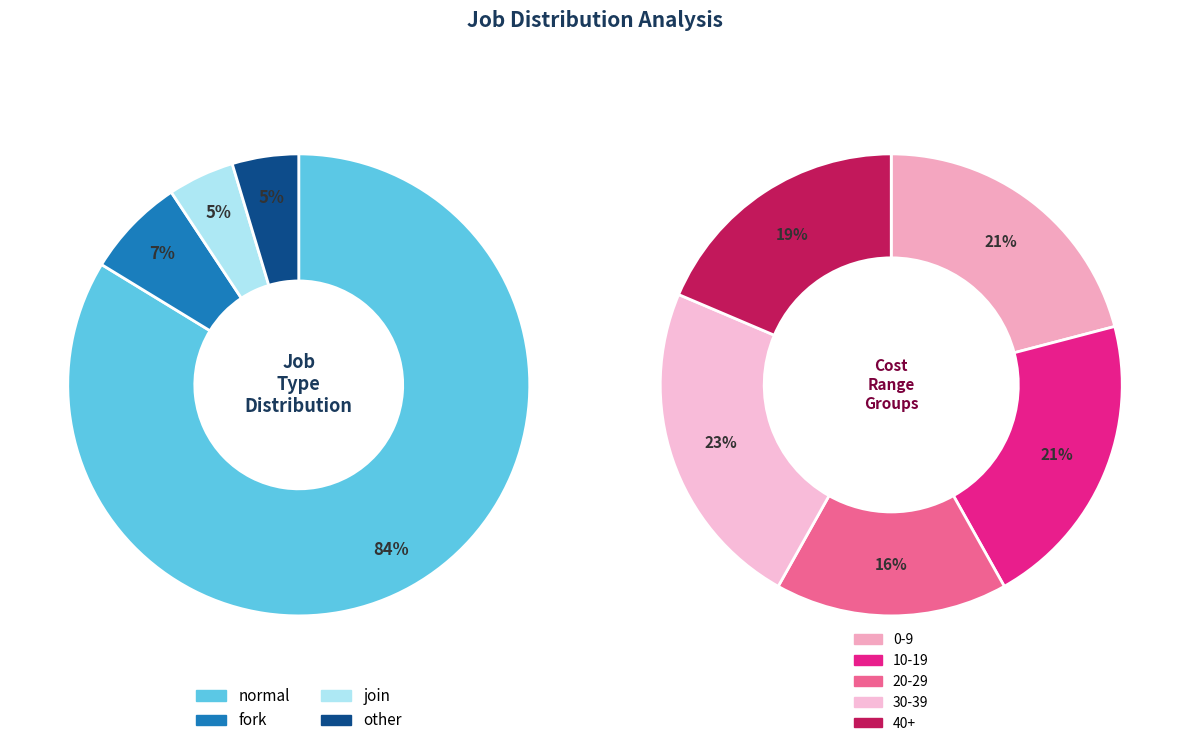

Approximately how many times larger is the value at other compared to join?

1.0